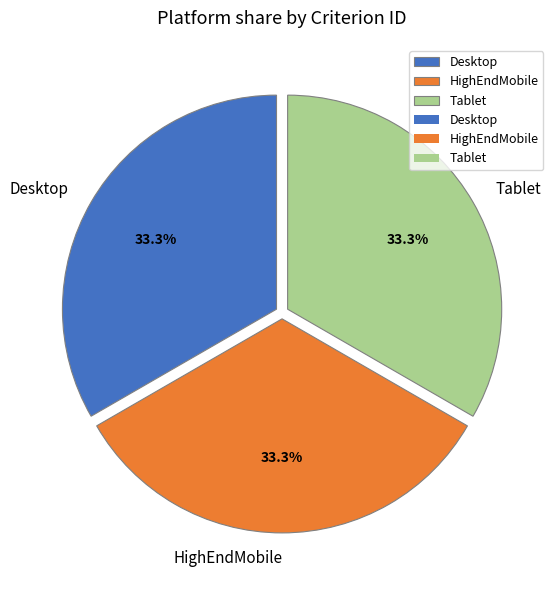

Is Tablet the majority of the pie?

No